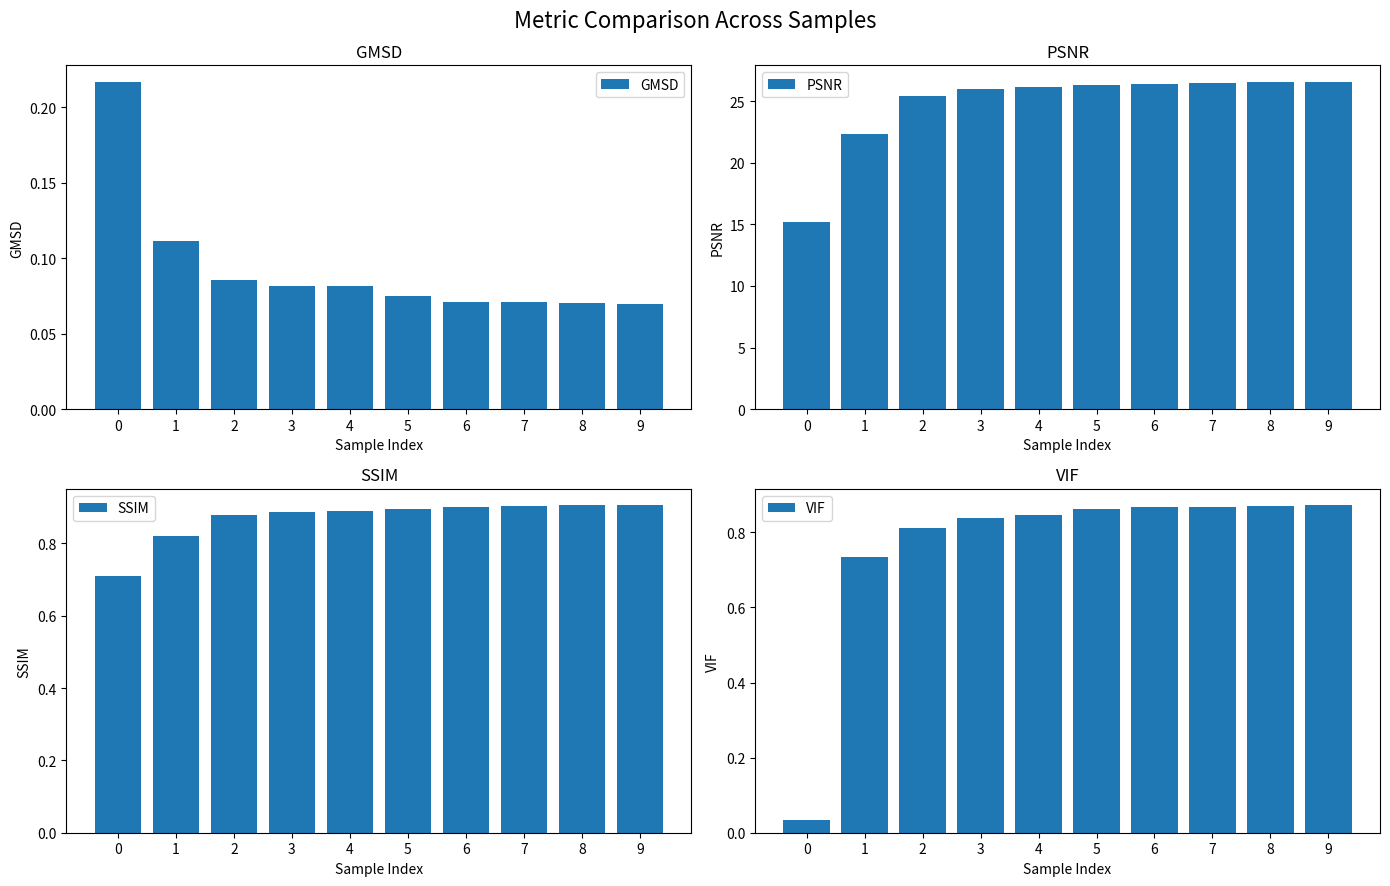

True or false: GMSD has a value of 0.0 at 7.

False